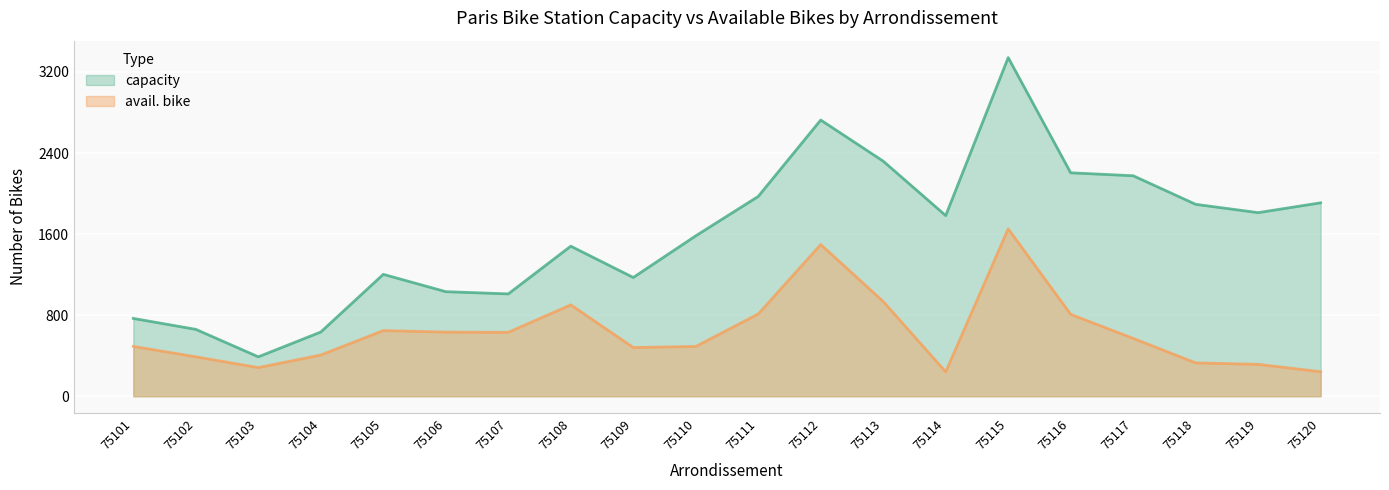

Reading right to left, transcribe all the data shown in this chart.

capacity: 75120=1909	75119=1812	75118=1894	75117=2176	75116=2205	75115=3342	75114=1783	75113=2320	75112=2726	75111=1972	75110=1583	75109=1172	75108=1481	75107=1010	75106=1032	75105=1203	75104=634	75103=389	75102=660	75101=768
avail. bike: 75120=242	75119=315	75118=329	75117=571	75116=808	75115=1652	75114=241	75113=935	75112=1497	75111=812	75110=491	75109=481	75108=902	75107=631	75106=633	75105=648	75104=407	75103=283	75102=389	75101=492